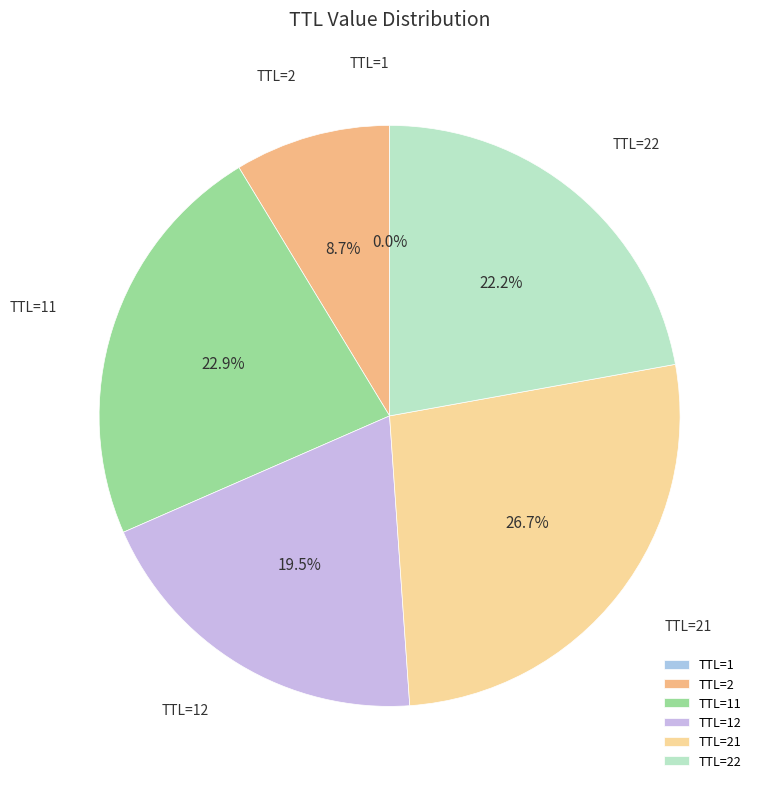

Is there any slice that represents more than half of the pie?

No